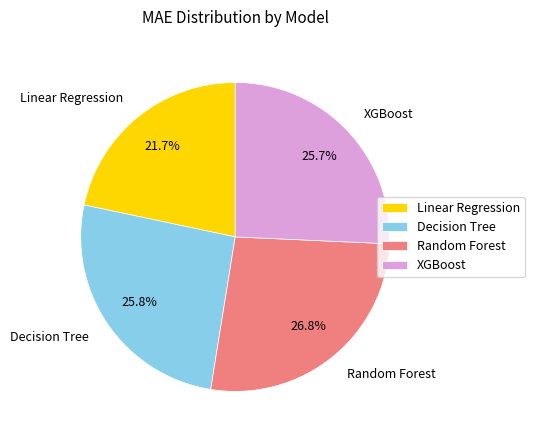

To the nearest percent, what is the difference between the largest and smallest slice percentages?

5%